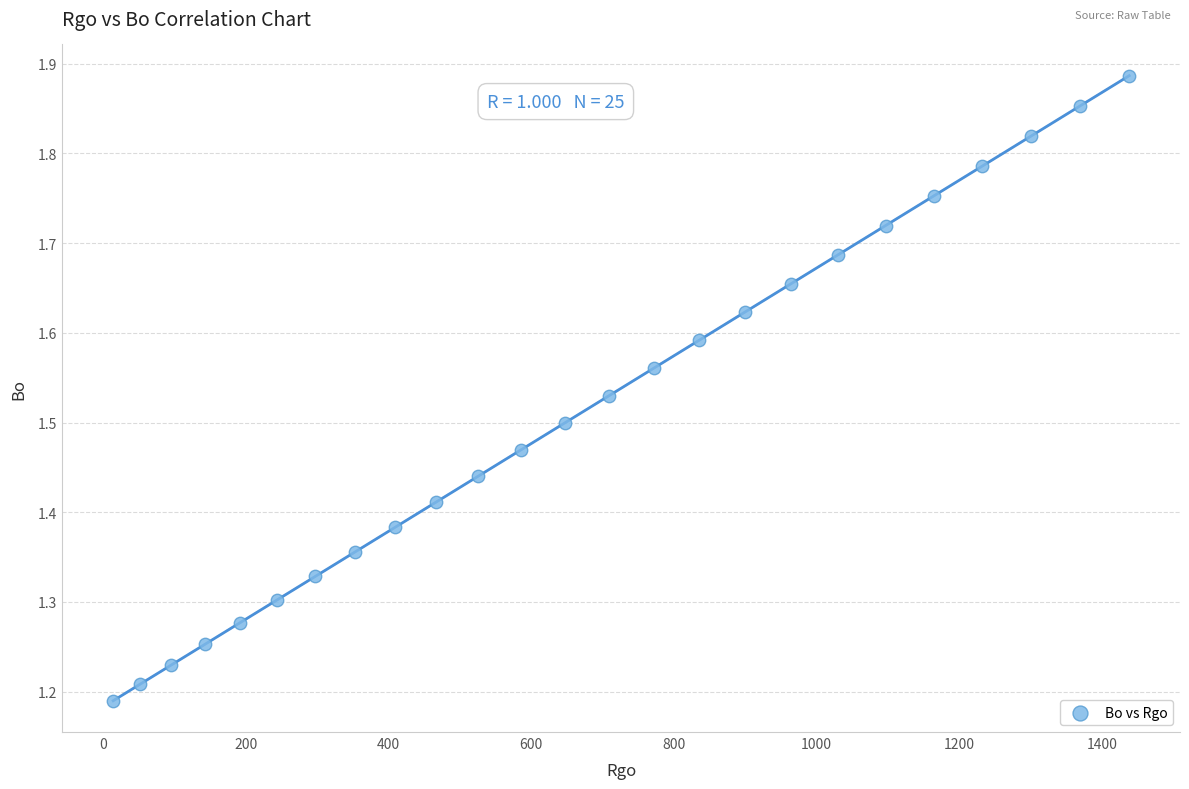

What is the range of X values (max minus min)?

1423.8